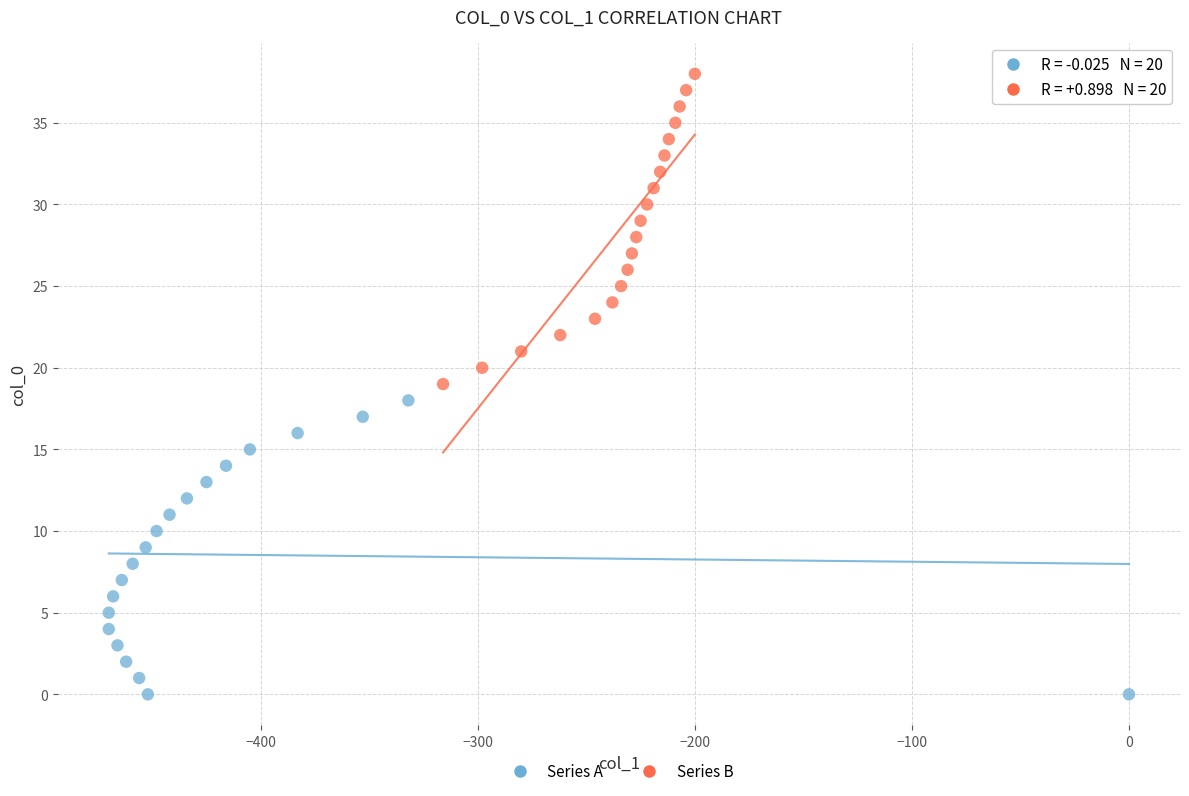

What are all the series names shown in the legend?

Series A, Series B